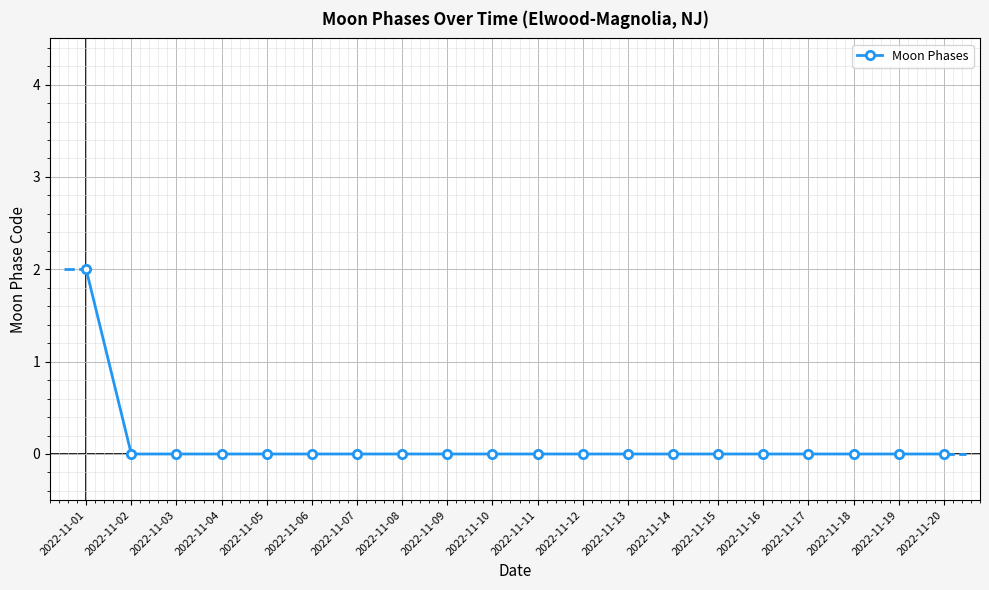

Is it true that the value at 2022-11-04 is 0?

True